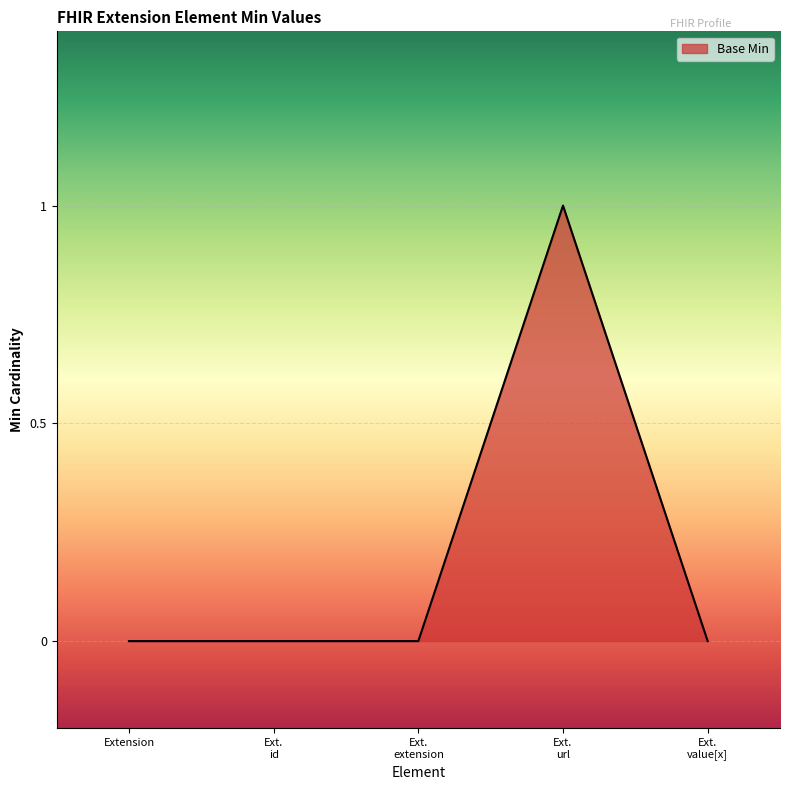

Which label corresponds to the largest value in the chart?

Ext.
url